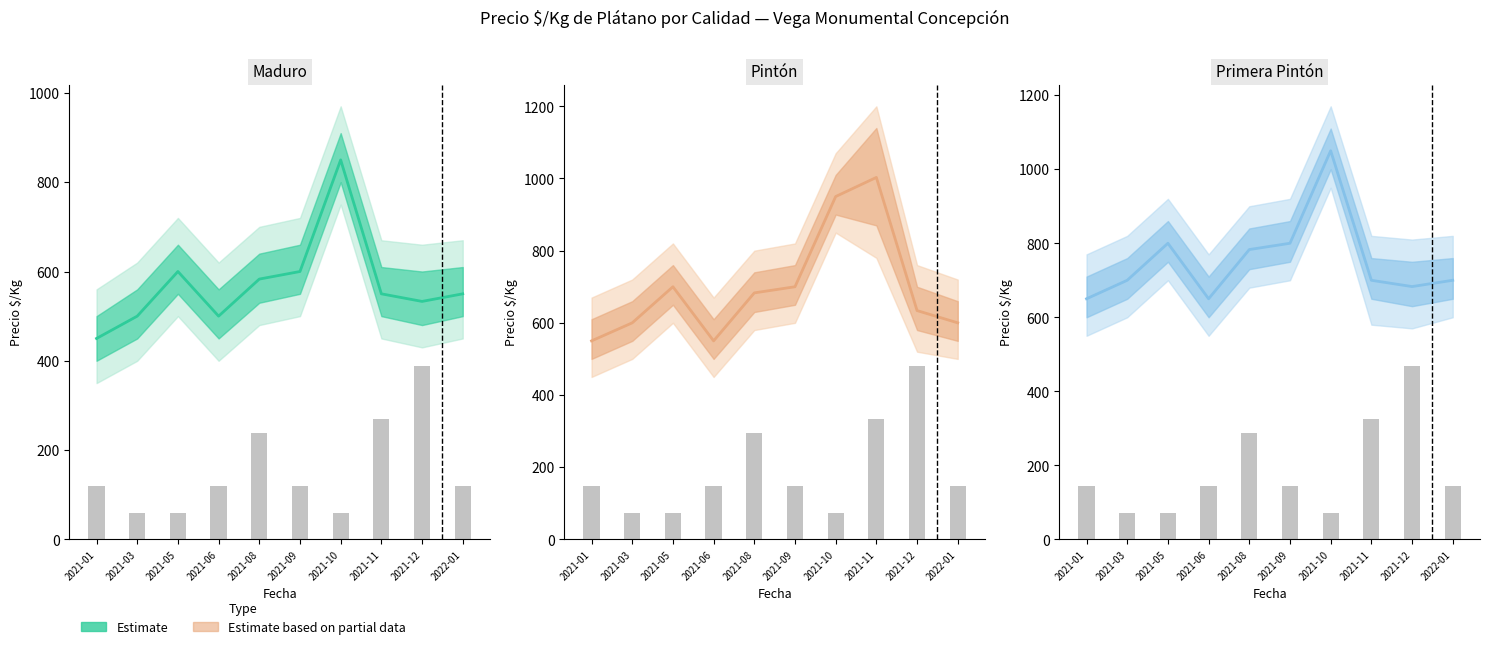

Reading right to left, list all the values displayed in this chart.

Maduro: 550	533	550	850	600	583	500	600	500	450
Pintón: 600	634	1003	950	700	683	550	700	600	550
Primera Pintón: 700	683	700	1050	800	783	650	800	700	650